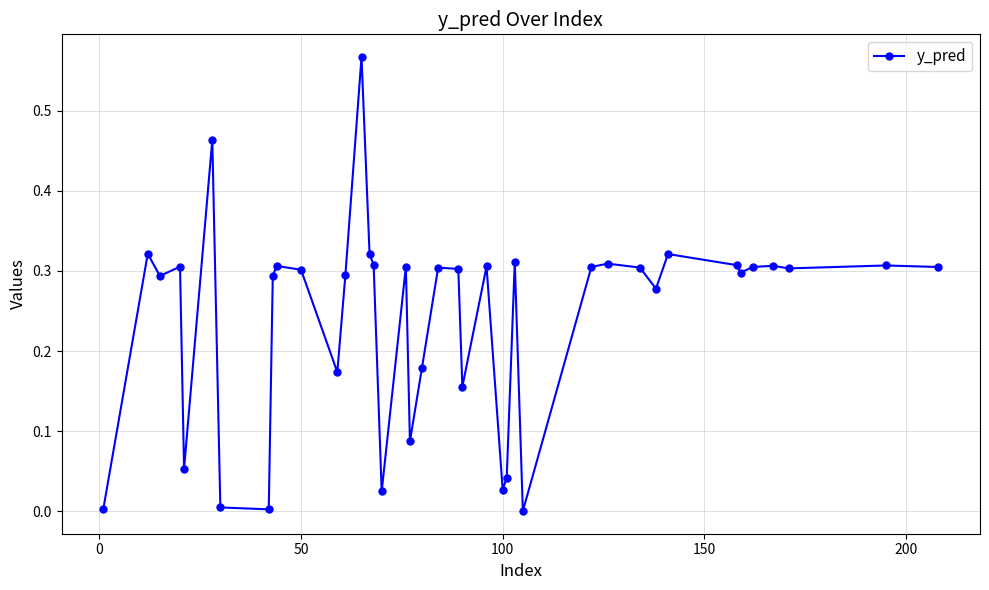

What is the sum of all values?

9.7